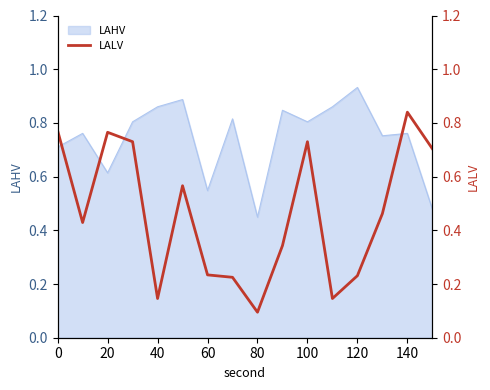

What is the difference between the second highest and second lowest values?

0.6